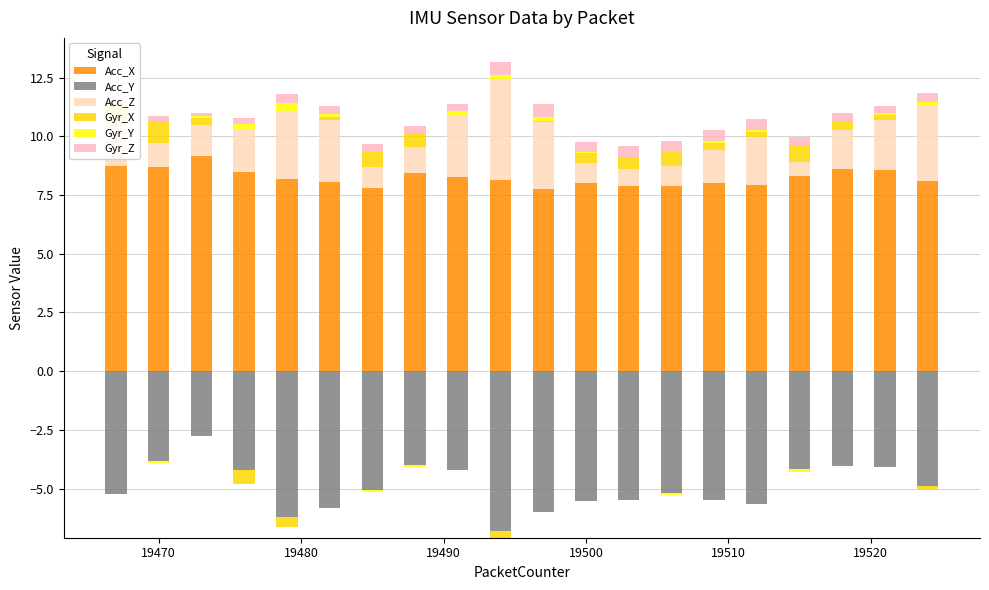

What position from the left is 19510?

15